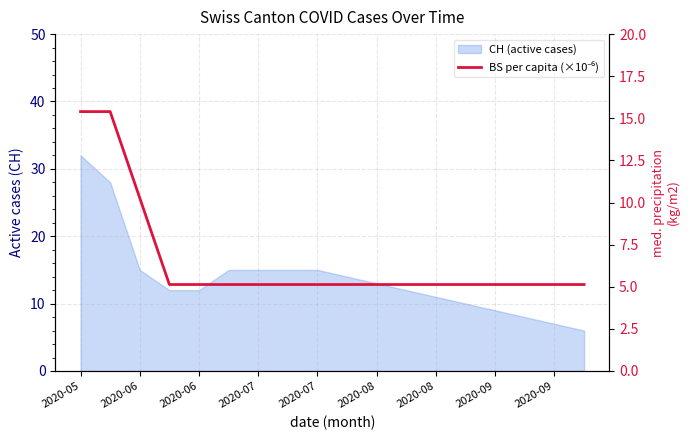

True or false: there are more than 2 points higher than both neighbors.

False